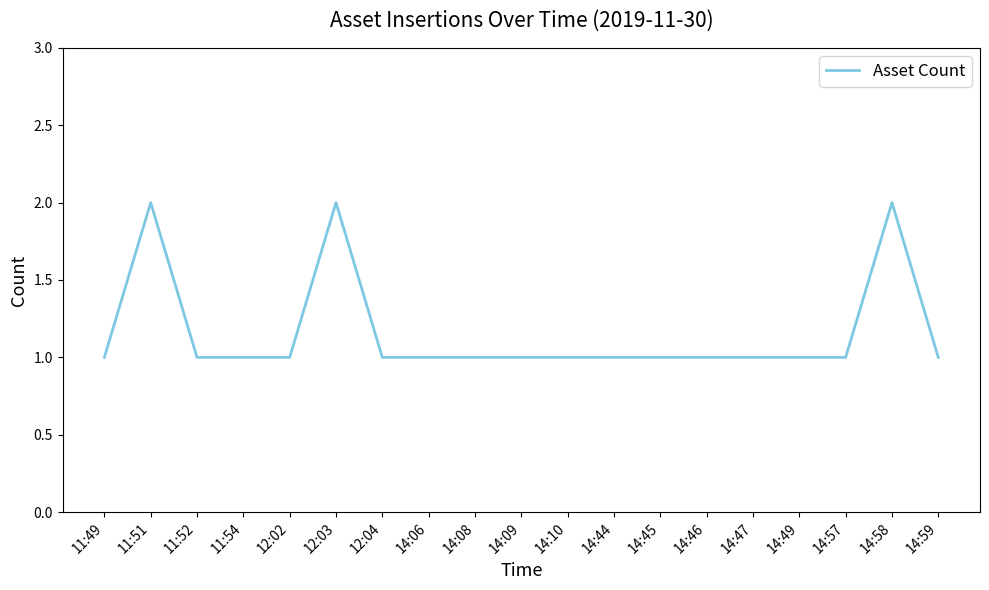

True or false: the data has more than 0 interior local peaks.

True